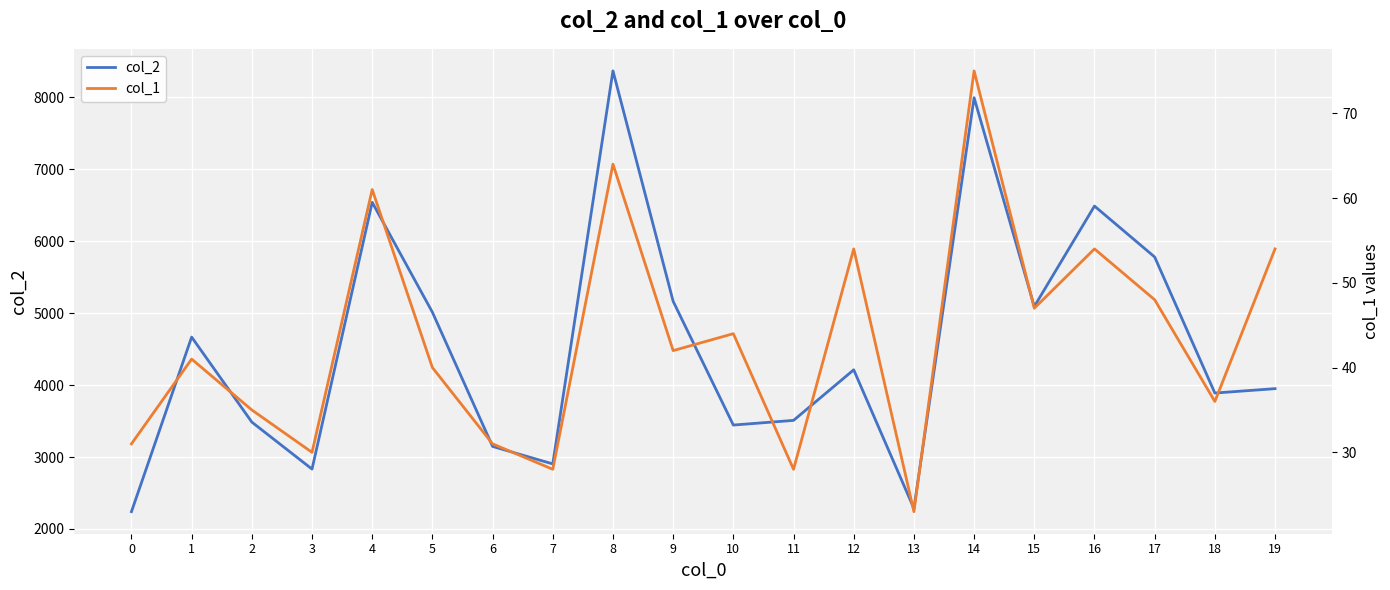

True or false: col_1 has more than 2 points higher than both neighbors.

True